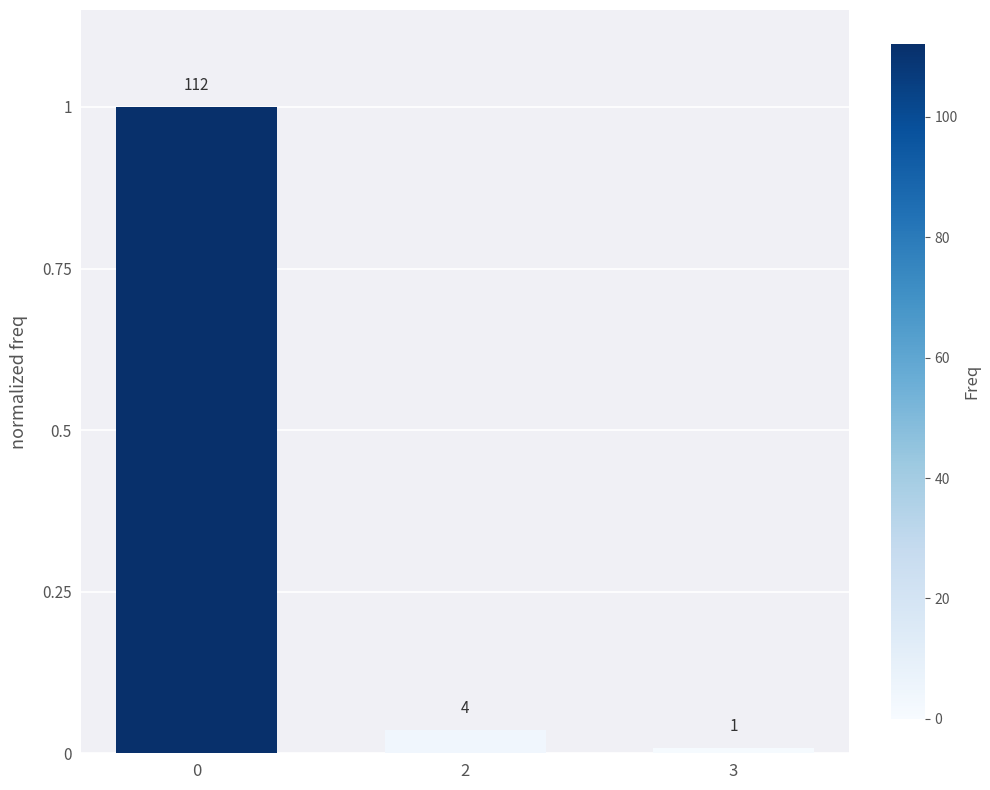

Reading left to right, list all the values displayed in this chart.

0=1.0	2=0.0	3=0.0